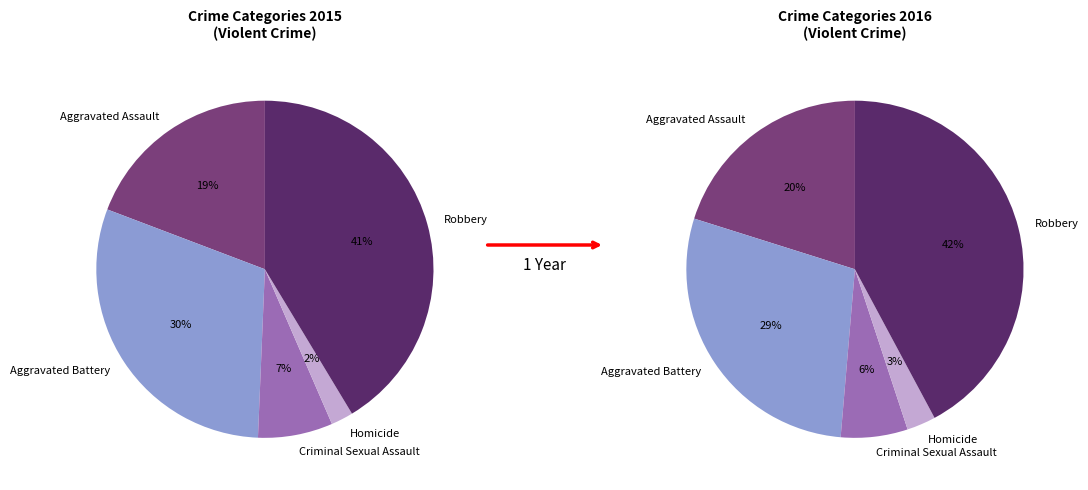

Count the number of slices in the pie.

5